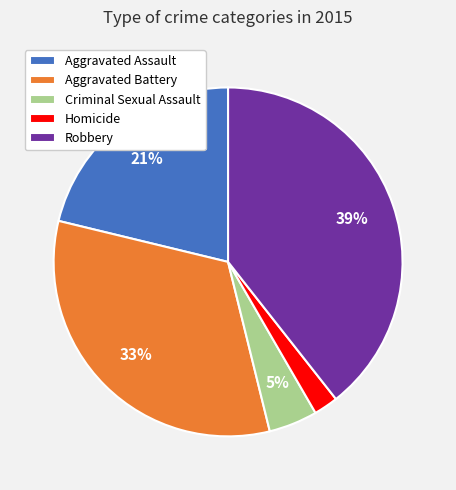

The Robbery slice represents 39% of the pie. True or false?

True